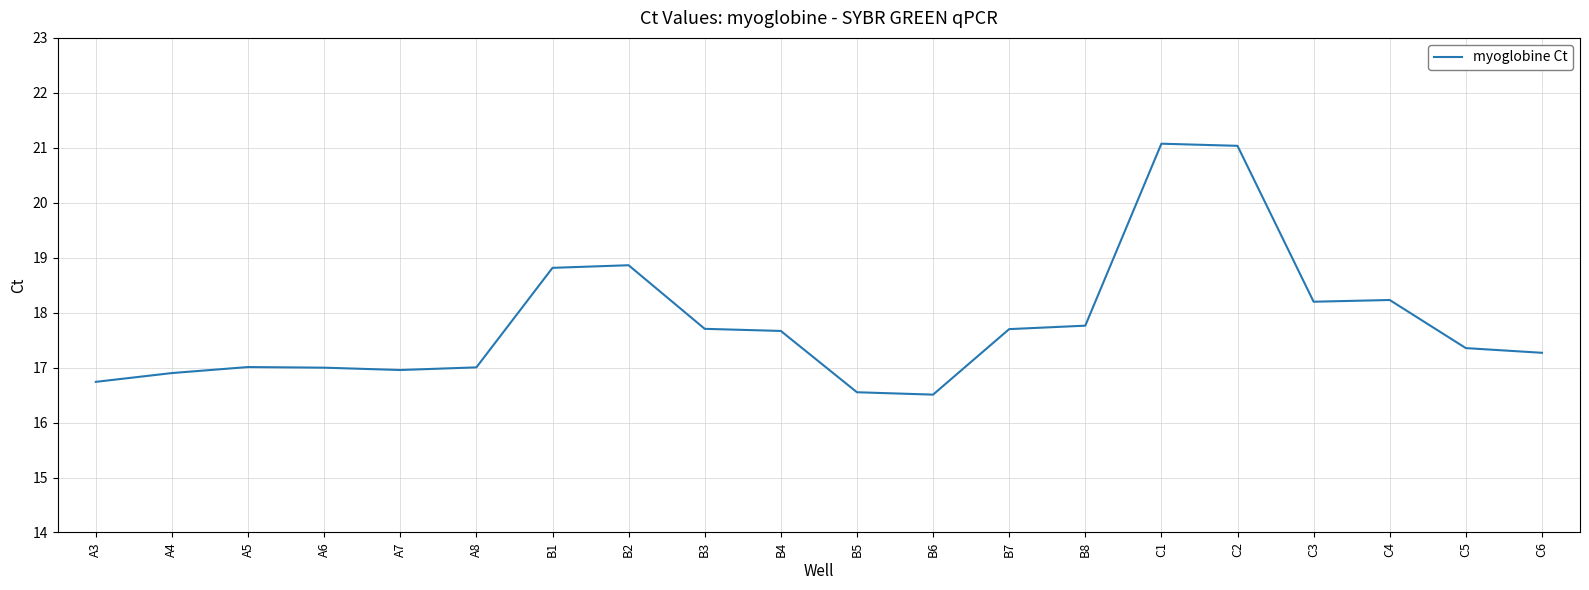

What position from the right is B8?

7